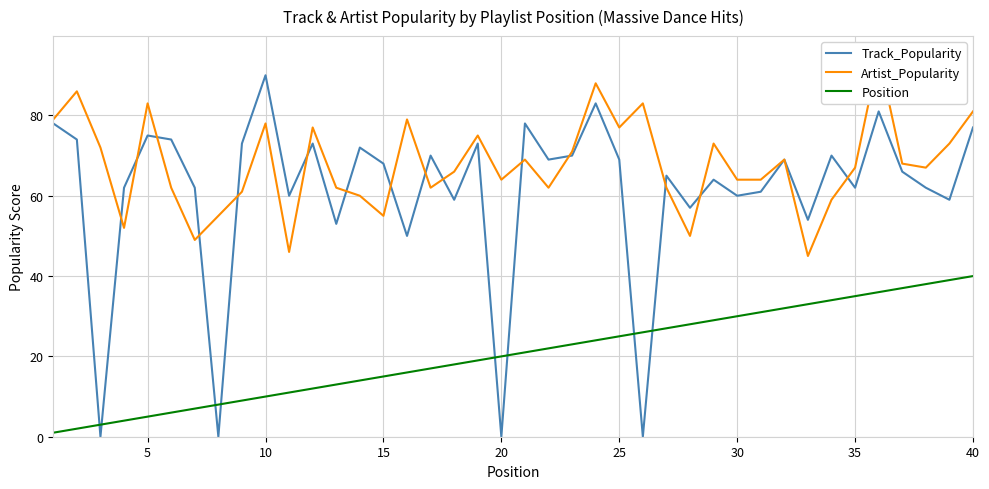

At which label does Track_Popularity reach its peak?

10